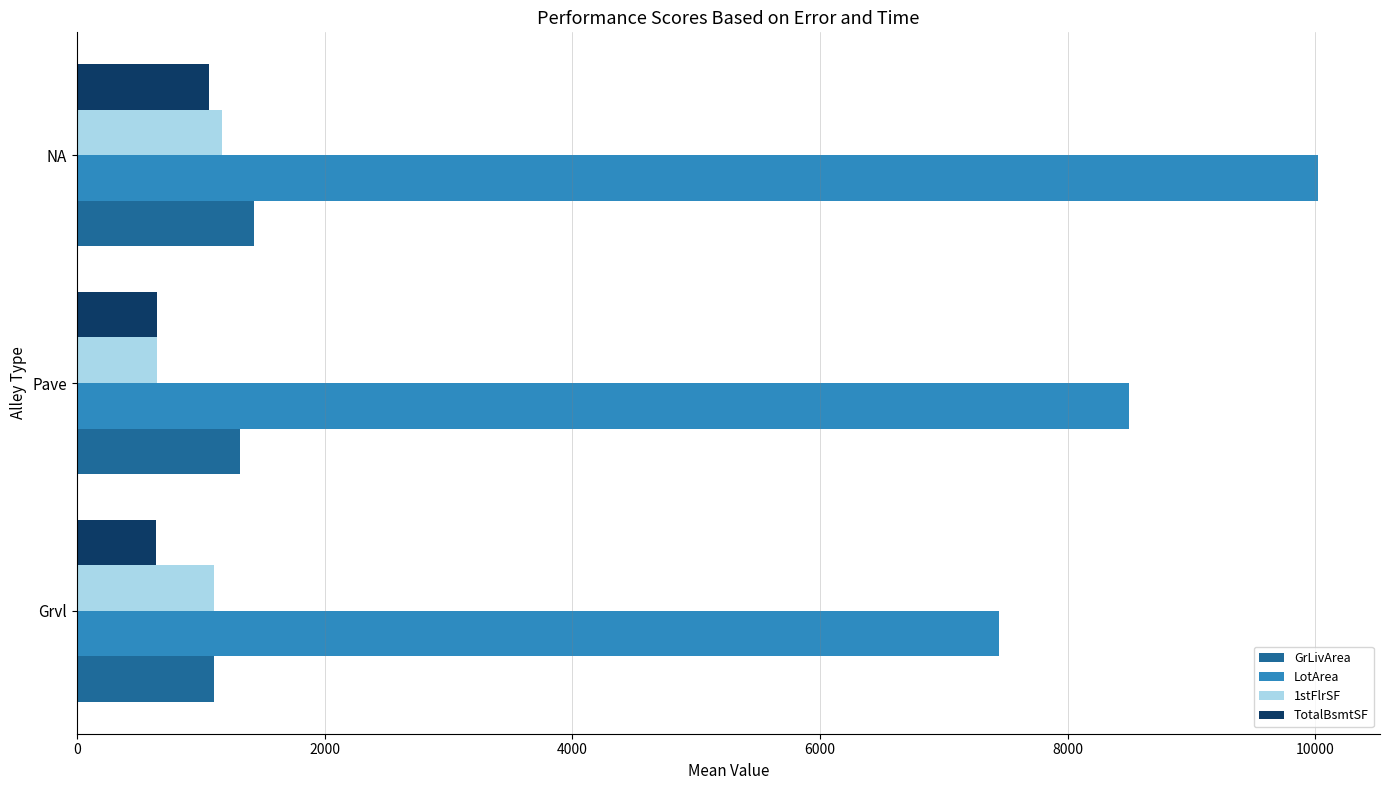

Which series has the widest spread of values?

LotArea